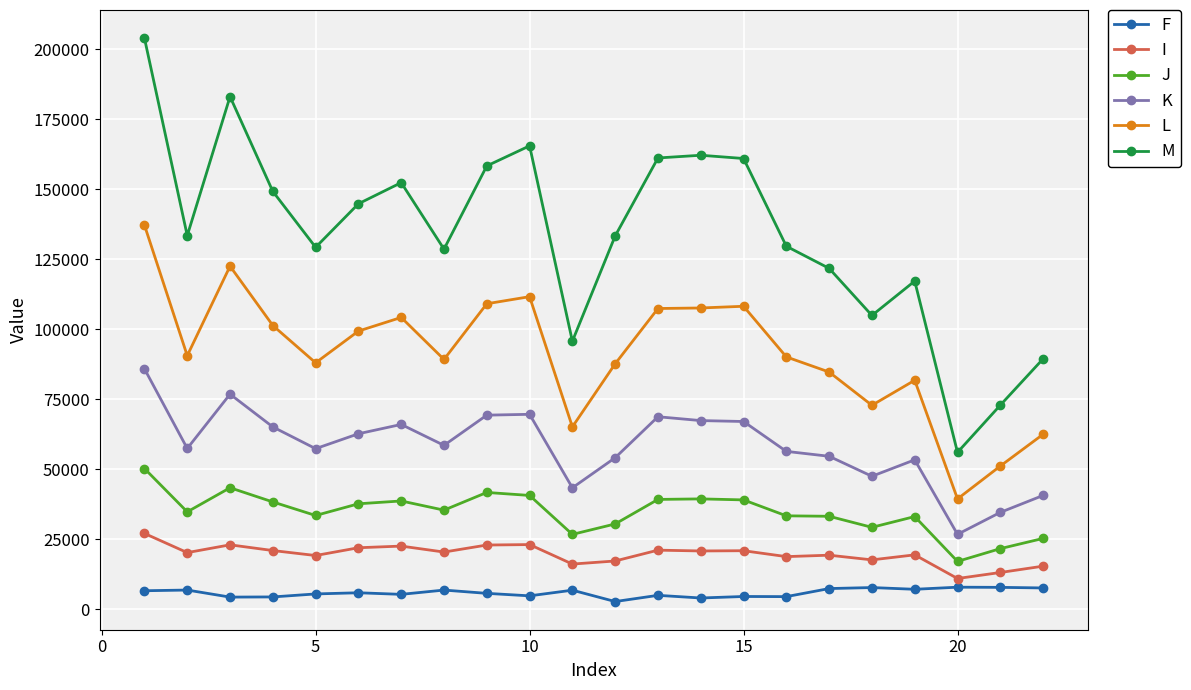

True or false: J and L cross at least once.

False